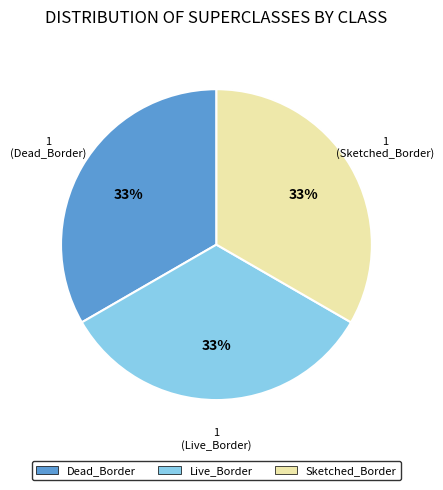

To the nearest percent, what is the average slice percentage?

33%